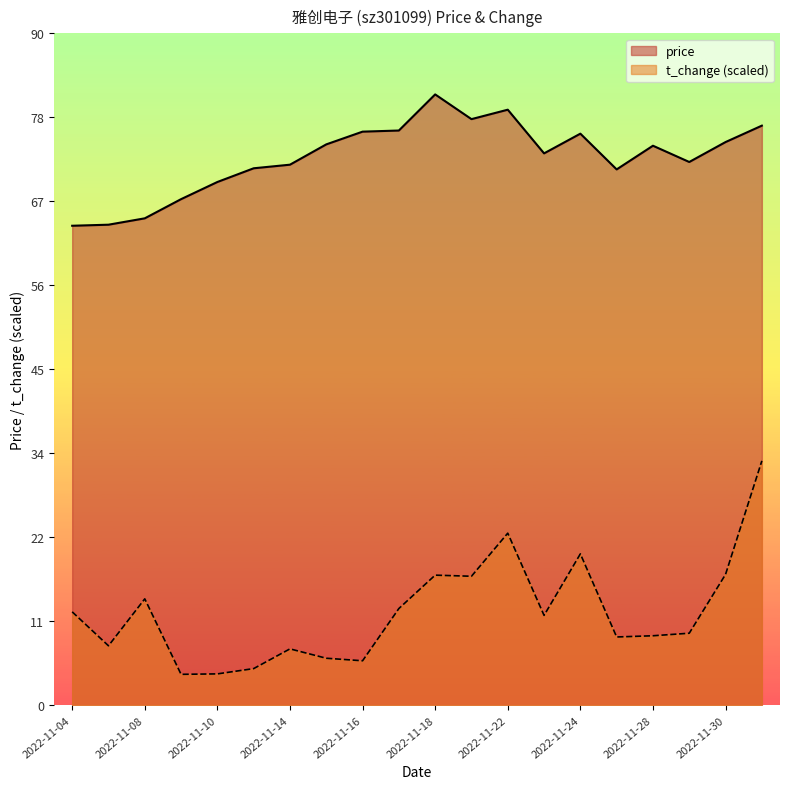

What is the label of the 20th point from the right?

2022-11-04